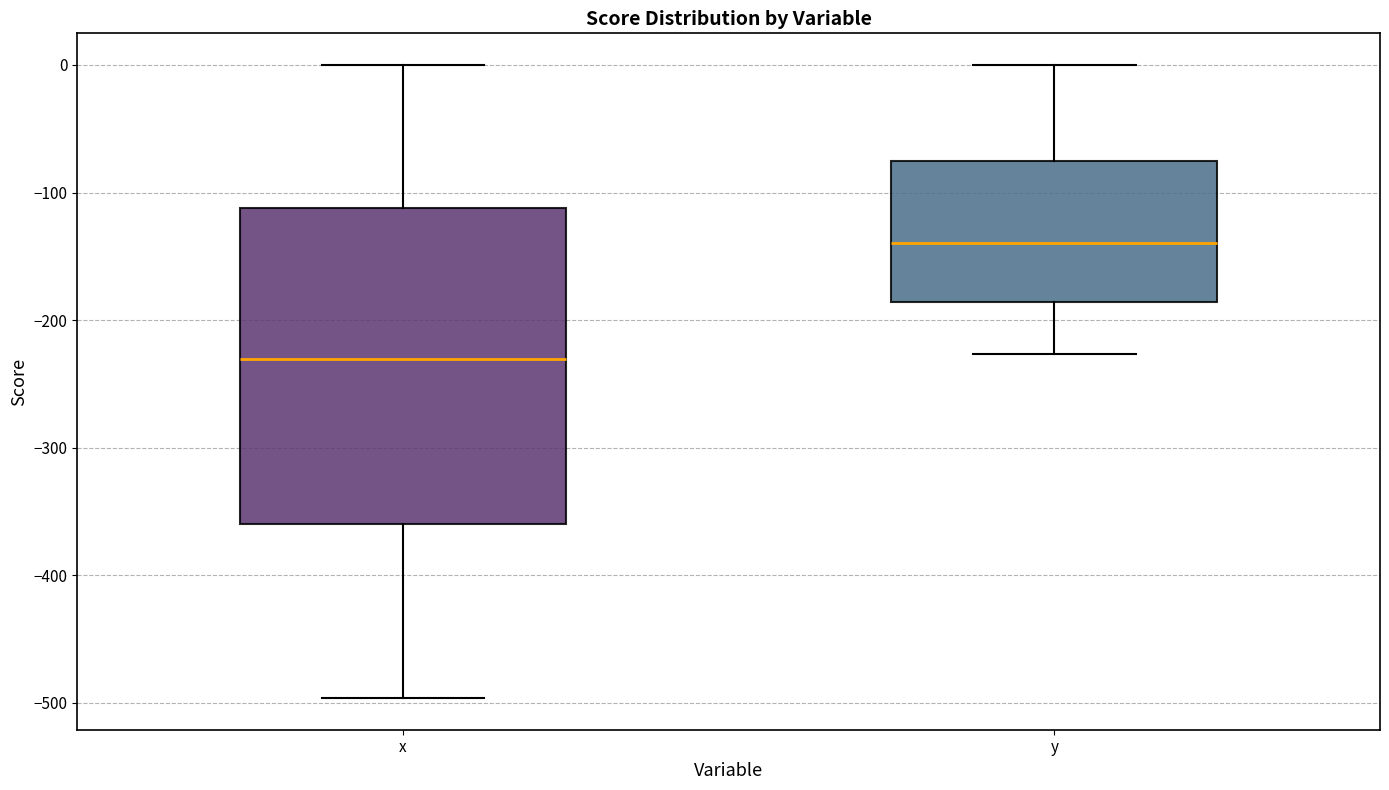

Where does the median line of the box for x sit on the y-axis? The values are not printed on the chart, so give them approximately, as read against the axis.

-230